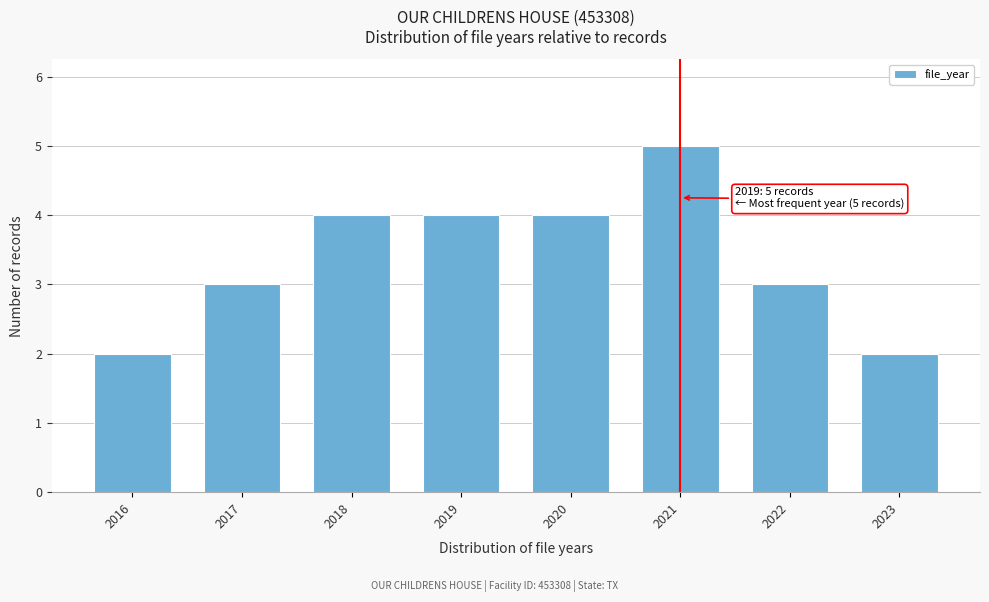

Reading left to right, transcribe all the data shown in this chart.

2	3	4	4	4	5	3	2